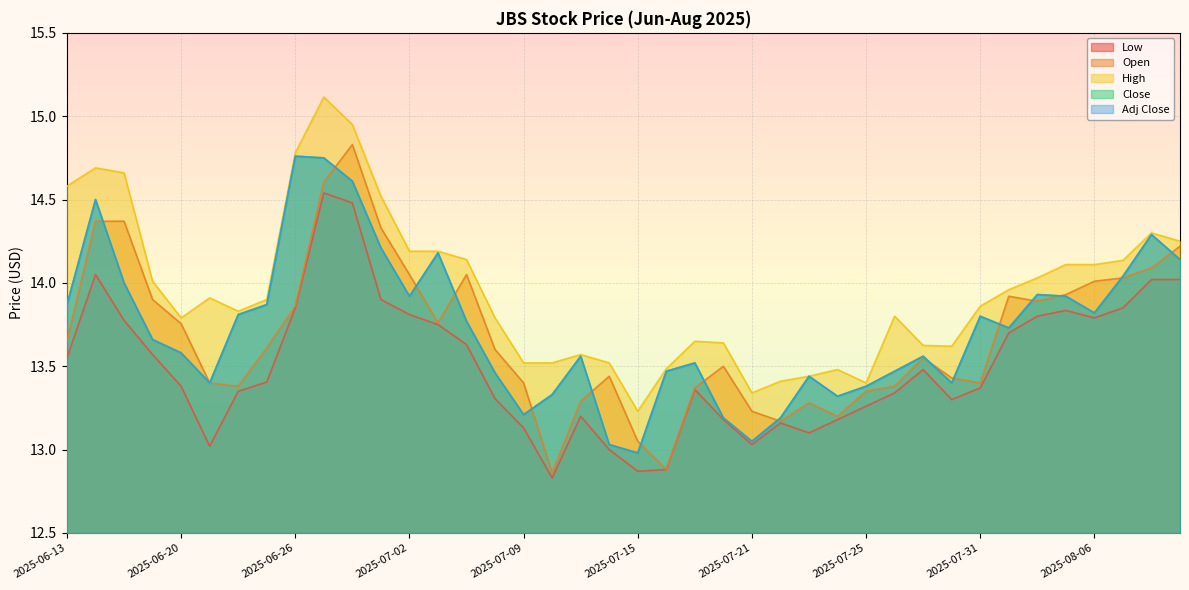

Reading left to right, extract all data points from this chart.

Low: 13.6	14.1	13.8	13.6	13.4	13.0	13.3	13.4	13.8	14.5	14.5	13.9	13.8	13.8	13.6	13.3	13.1	12.8	13.2	13.0	12.9	12.9	13.4	13.2	13.0	13.2	13.1	13.2	13.3	13.3	13.5	13.3	13.4	13.7	13.8	13.8	13.8	13.8	14.0	14.0
Open: 13.7	14.4	14.4	13.9	13.8	13.4	13.4	13.6	13.9	14.6	14.8	14.3	14.1	13.8	14.1	13.6	13.4	12.9	13.3	13.4	13.1	12.9	13.4	13.5	13.2	13.2	13.3	13.2	13.3	13.4	13.6	13.4	13.4	13.9	13.9	13.9	14.0	14.0	14.1	14.2
High: 14.6	14.7	14.7	14.0	13.8	13.9	13.8	13.9	14.8	15.1	14.9	14.5	14.2	14.2	14.1	13.8	13.5	13.5	13.6	13.5	13.2	13.5	13.7	13.6	13.3	13.4	13.4	13.5	13.4	13.8	13.6	13.6	13.9	14.0	14.0	14.1	14.1	14.1	14.3	14.2
Close: 13.9	14.5	14.0	13.7	13.6	13.4	13.8	13.9	14.8	14.8	14.6	14.2	13.9	14.2	13.8	13.5	13.2	13.3	13.6	13.0	13.0	13.5	13.5	13.2	13.1	13.2	13.4	13.3	13.4	13.5	13.6	13.4	13.8	13.7	13.9	13.9	13.8	14.0	14.3	14.1
Adj Close: 13.9	14.5	14.0	13.7	13.6	13.4	13.8	13.9	14.8	14.8	14.6	14.2	13.9	14.2	13.8	13.5	13.2	13.3	13.6	13.0	13.0	13.5	13.5	13.2	13.1	13.2	13.4	13.3	13.4	13.5	13.6	13.4	13.8	13.7	13.9	13.9	13.8	14.0	14.3	14.1